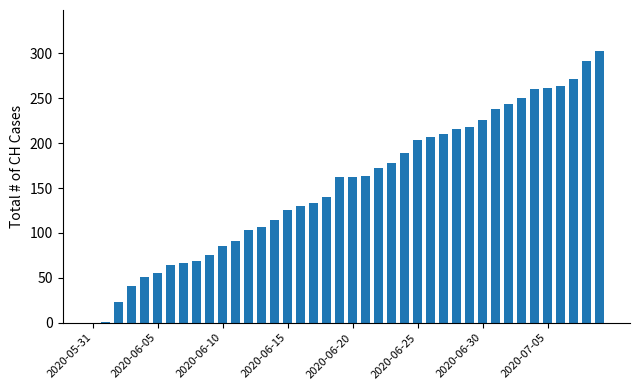

What is the greatest value displayed?

303